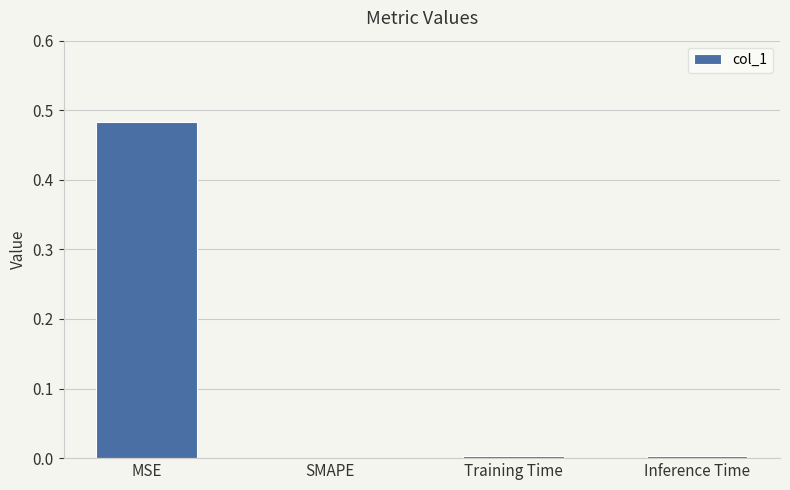

Which has a higher value, MSE or Inference Time?

MSE